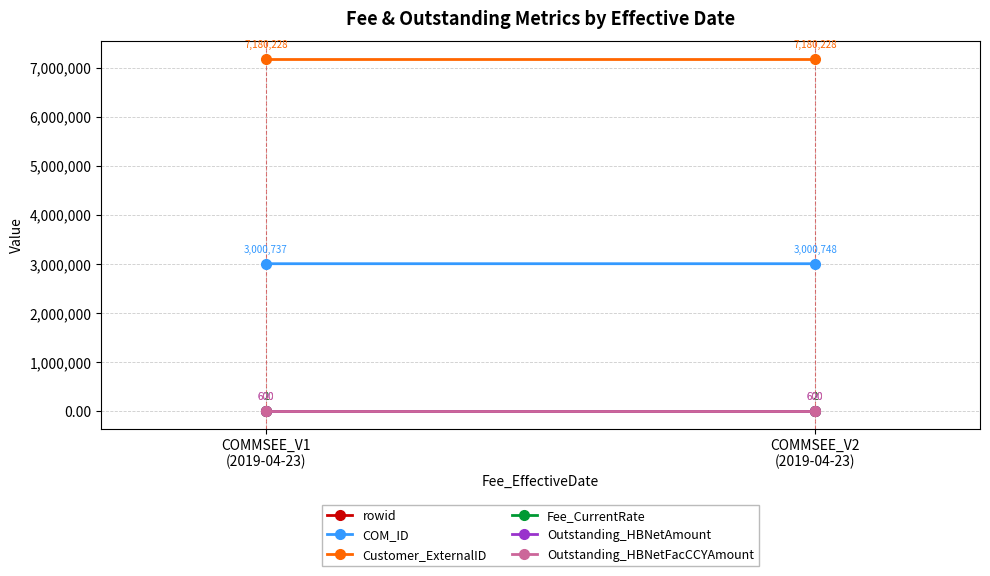

Which has a higher value, COMMSEE_V2
(2019-04-23) or COMMSEE_V1
(2019-04-23)?

COMMSEE_V2
(2019-04-23)